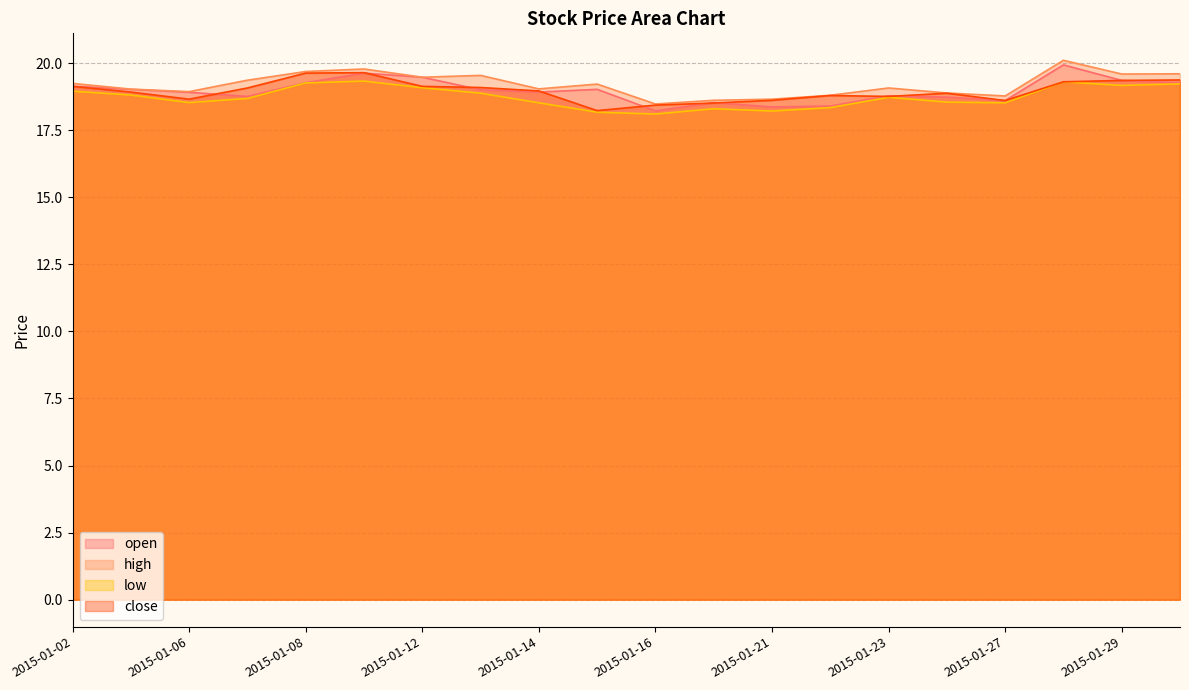

At how many categories does at least one series exceed 19?

13